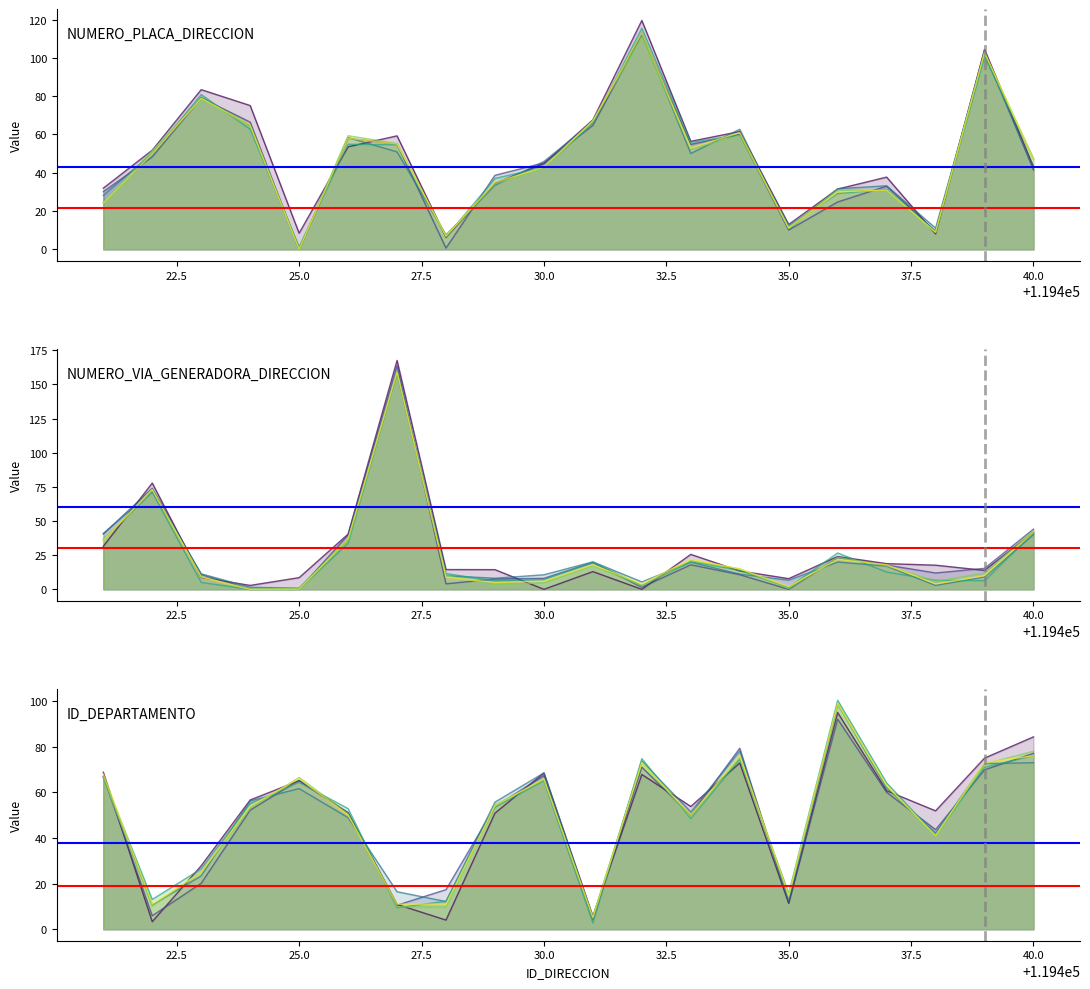

How many interior local valleys does the ID_DEPARTAMENTO series have?

5